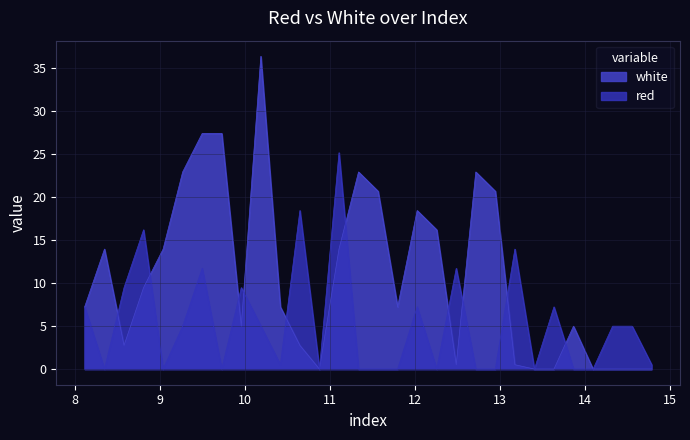

How many values in the red series are below 4?

15